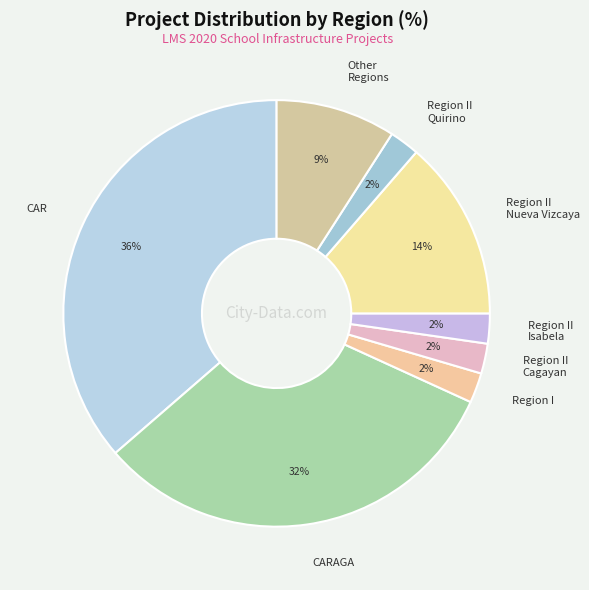

Count the number of slices in the pie.

8